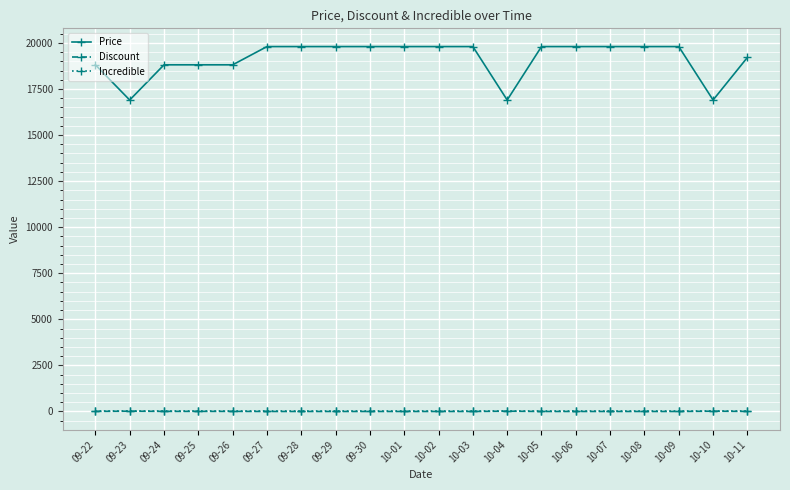

Which series has the widest spread of values?

Price